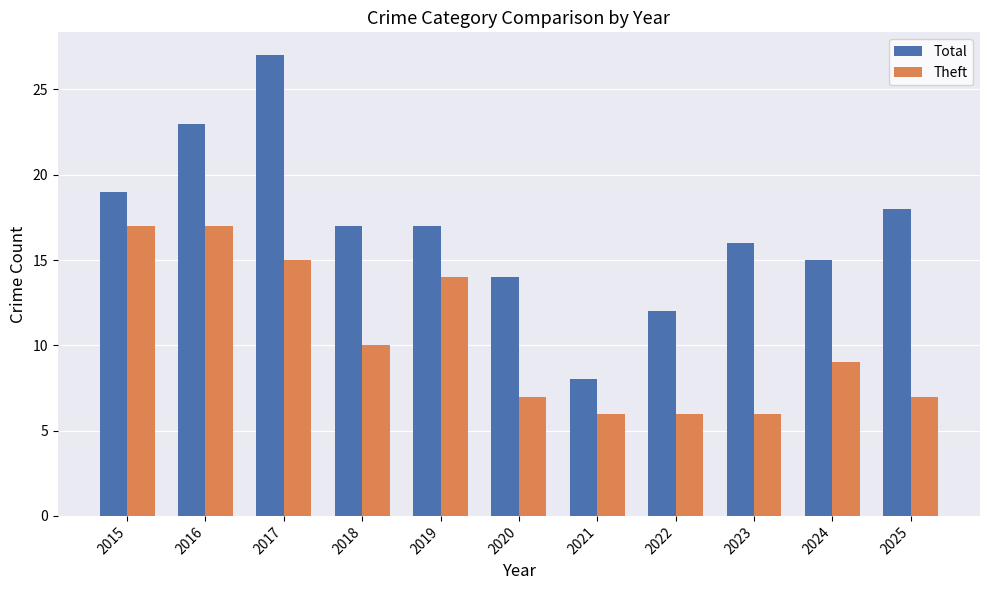

What is the average value of the Theft series?

10